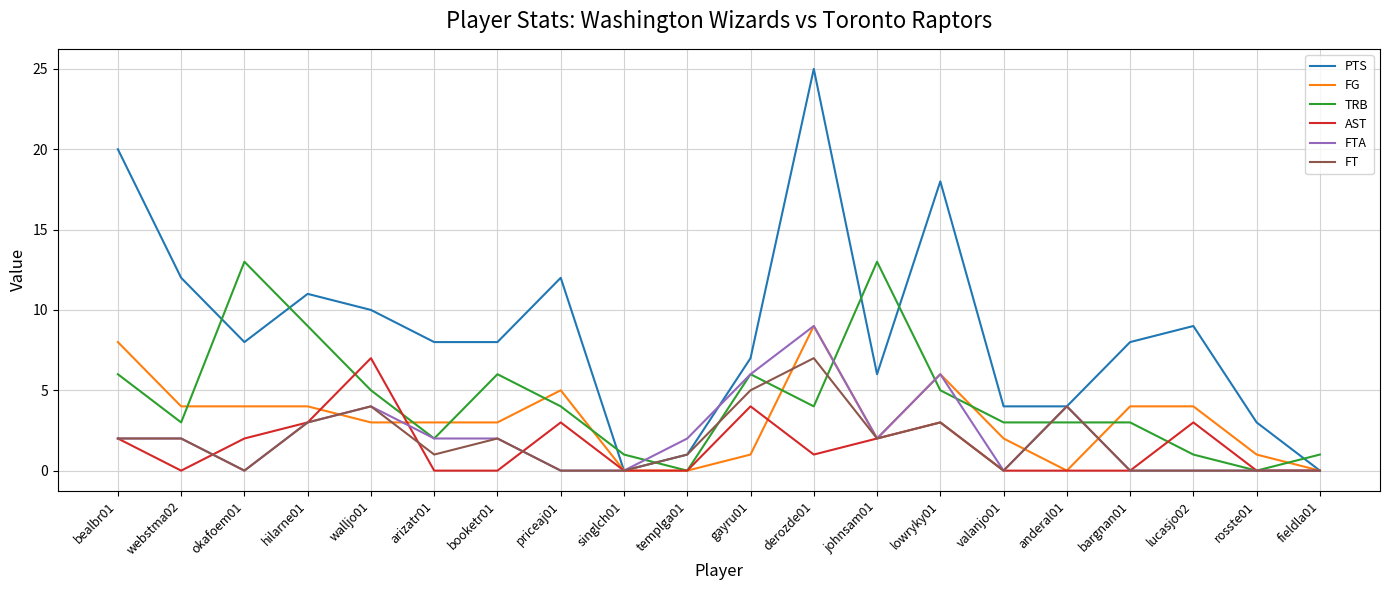

What is the greatest value displayed?

25